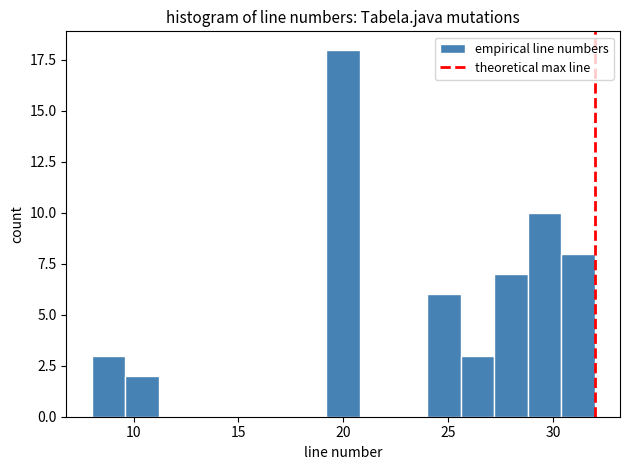

Around what value on the x-axis is the tallest bar? Give the approximate position of its centre, as read against the axis.

20.0